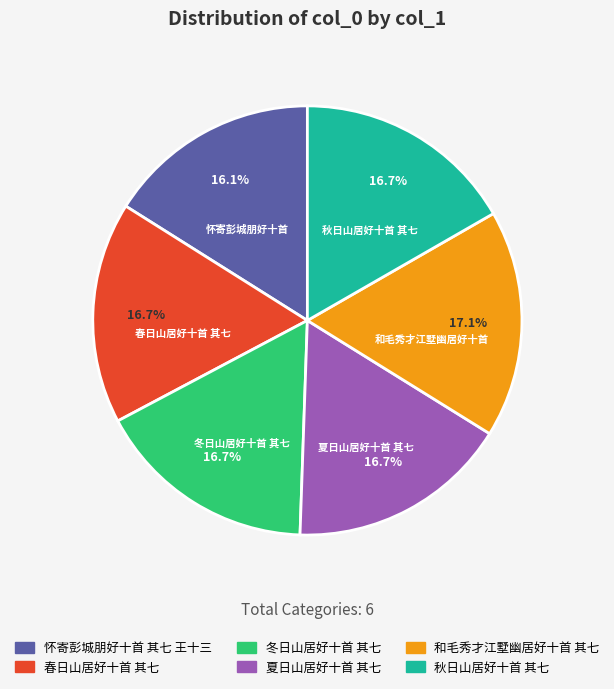

Does 夏日山居好十首 其七 account for over 50% of the chart?

No